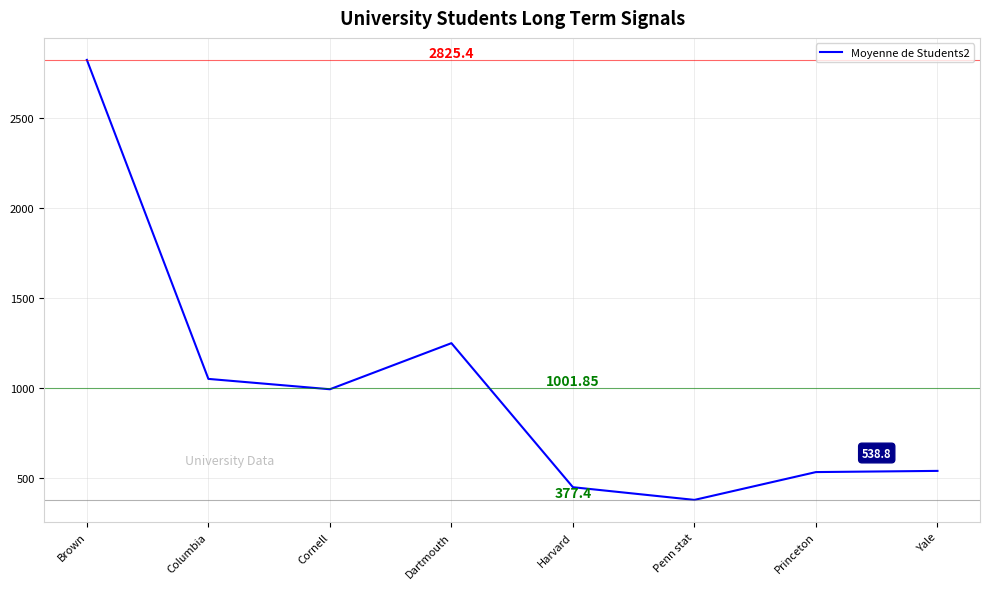

Which label corresponds to the largest value in the chart?

Brown